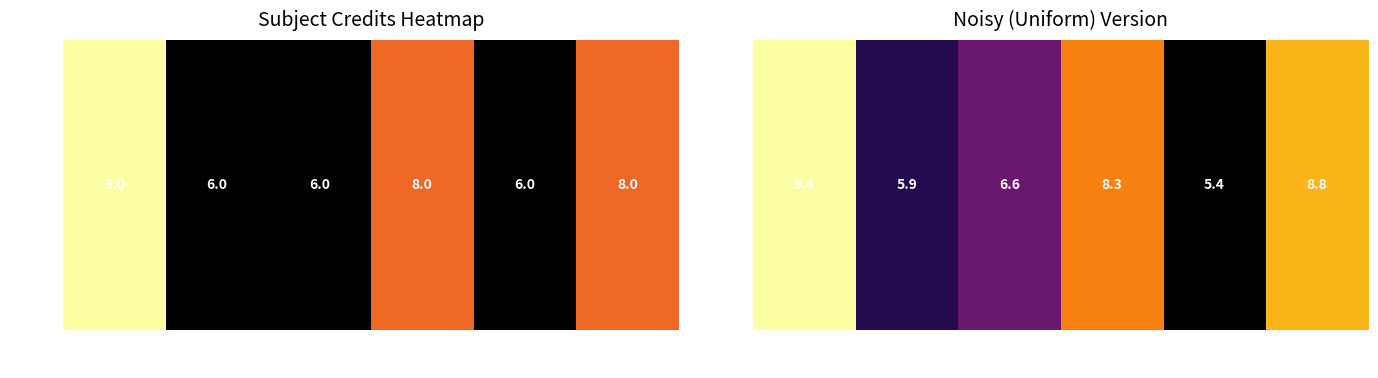

Reading right to left, what are all the values shown in this chart?

MA201=8.8	HS201=5.4	EE220=8.3	CS221=6.6	CS203=5.9	CS201=9.4